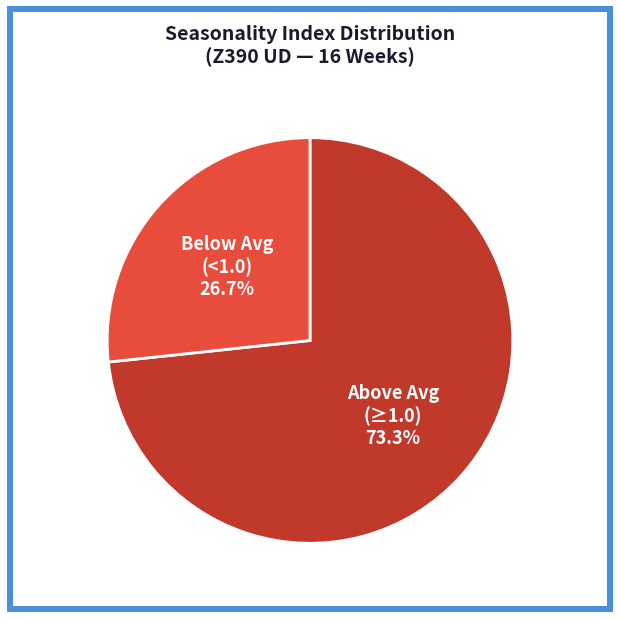

Does any single category account for the majority?

Yes